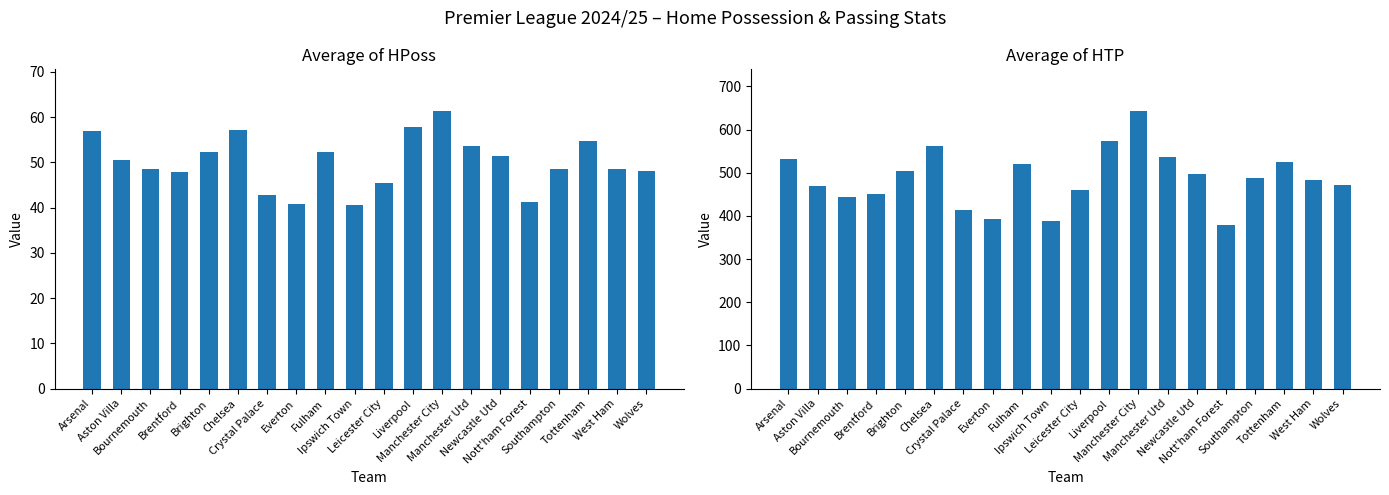

What is the maximum value for Average of HPoss?

61.3